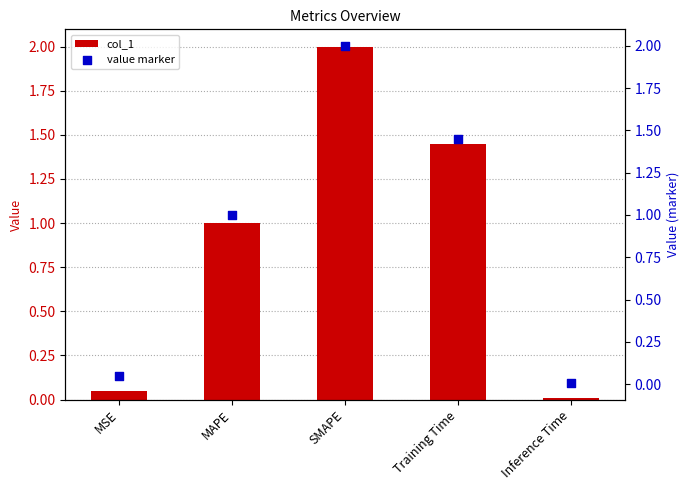

Which series has the largest Y range (max minus min)?

col_1